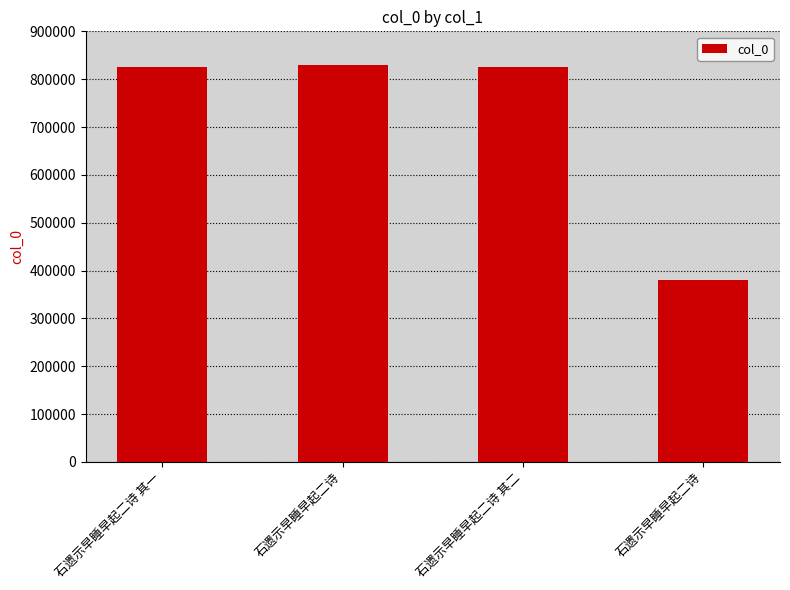

Reading left to right, list all the values displayed in this chart.

石遗示早睡早起二诗 其一=825632	石遗示早睡早起二诗=829622	石遗示早睡早起二诗 其二=825633	石遗示早睡早起二诗=381281